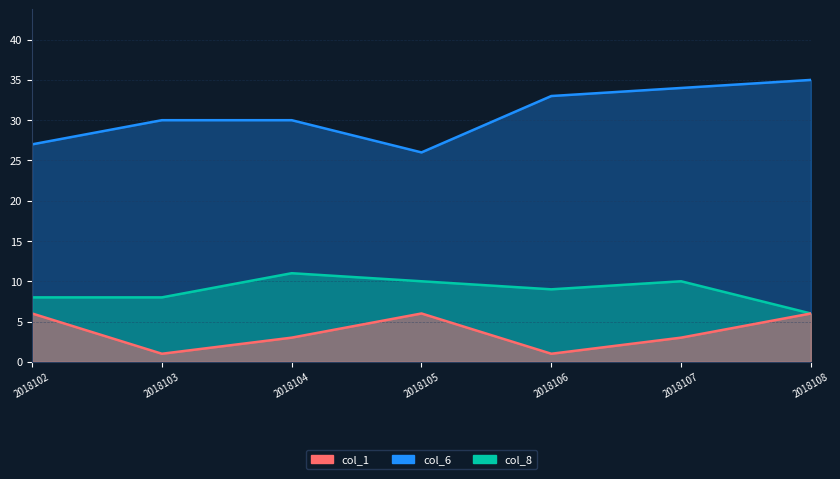

Reading right to left, transcribe all the data shown in this chart.

col_6: 35	34	33	26	30	30	27
col_8: 6	10	9	10	11	8	8
col_1: 6	3	1	6	3	1	6